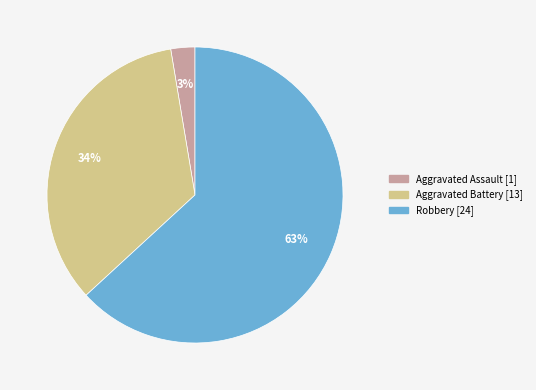

Is there a majority slice in this chart?

Yes